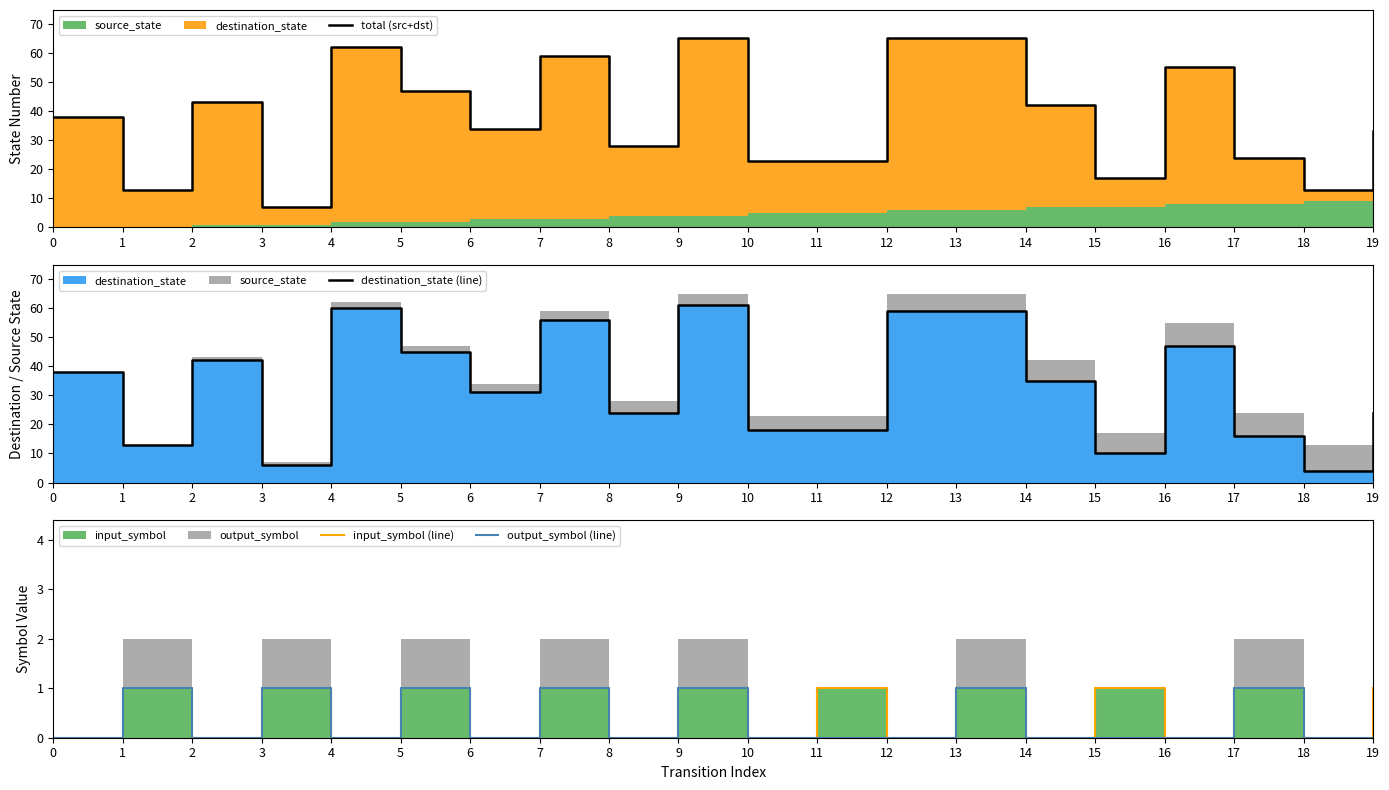

How many data points in destination_state (line) are above 35?

9